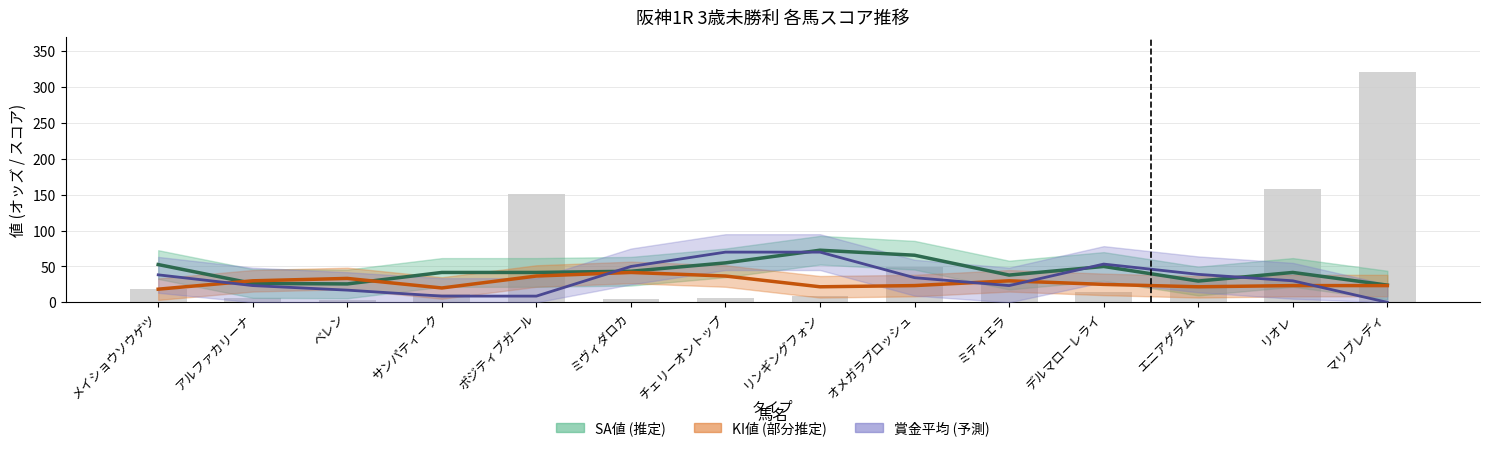

Which category has the lowest value in the KI値 series?

メイショウソウゲツ